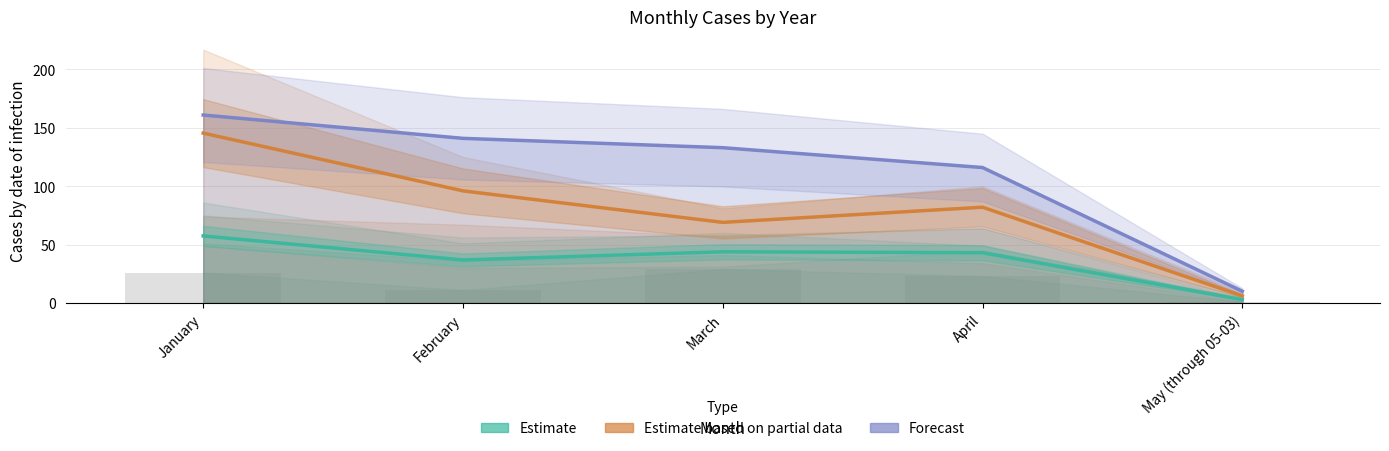

Is the value of Estimate at May (through 05-03) greater than the value of Estimate based on partial data at April?

No